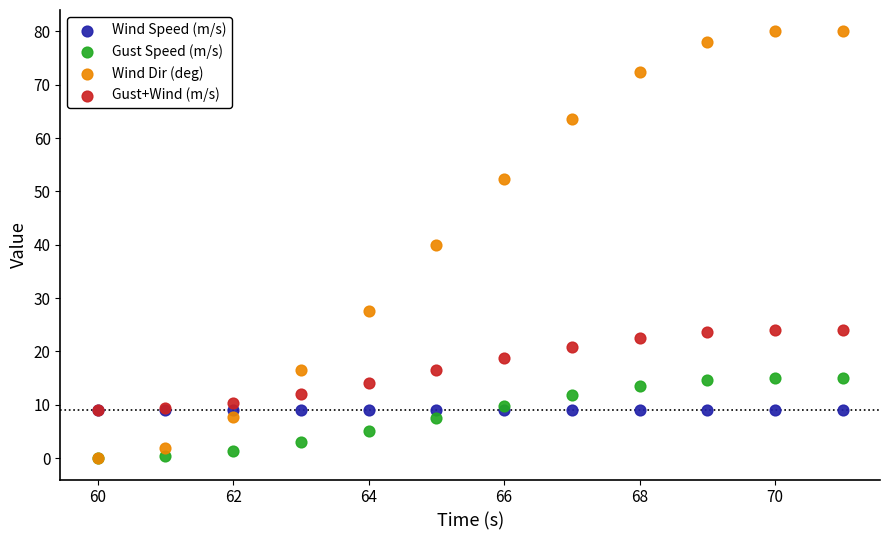

Which series contains the highest Y value?

Wind Dir (deg)